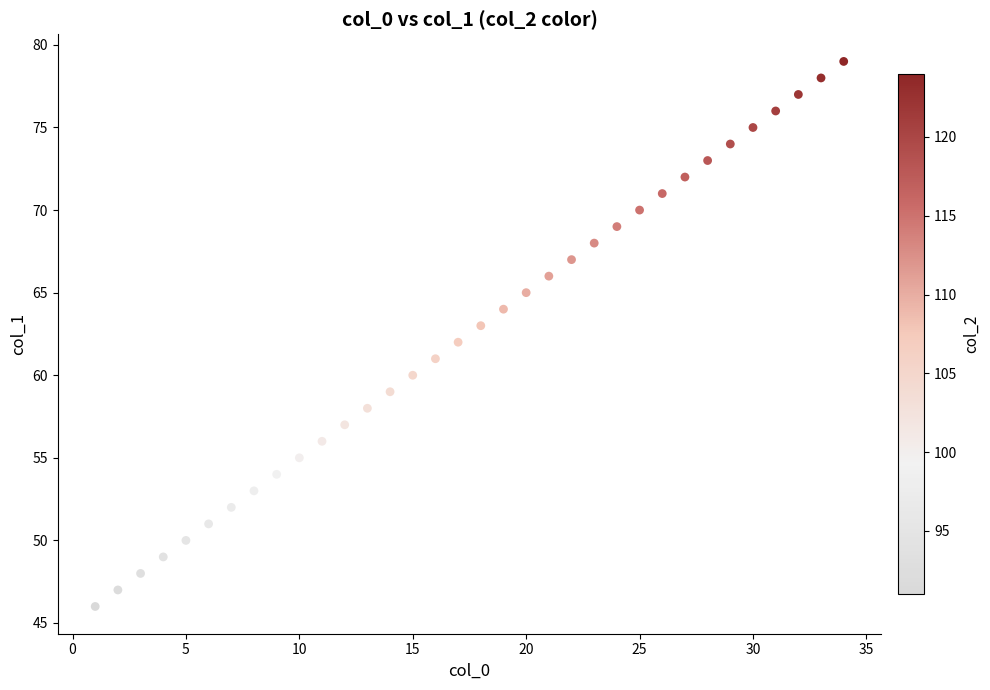

What is the range of X values (max minus min)?

33